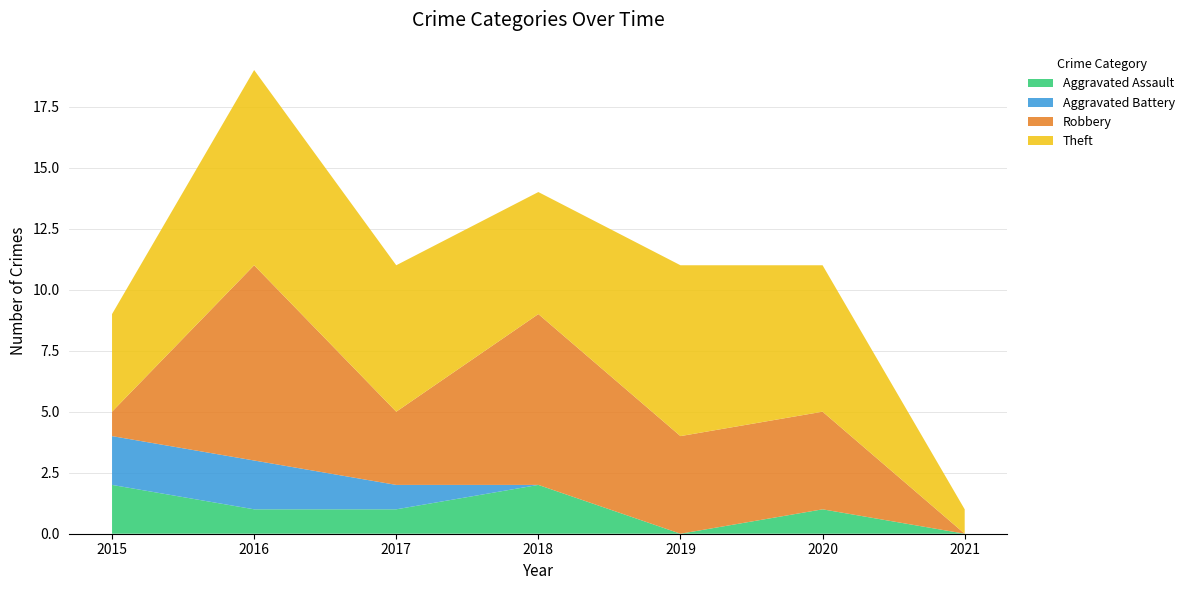

Reading left to right, what are all the values shown in this chart?

Aggravated Assault: 2015=2	2016=1	2017=1	2018=2	2019=0	2020=1	2021=0
Aggravated Battery: 2015=2	2016=2	2017=1	2018=0	2019=0	2020=0	2021=0
Robbery: 2015=1	2016=8	2017=3	2018=7	2019=4	2020=4	2021=0
Theft: 2015=4	2016=8	2017=6	2018=5	2019=7	2020=6	2021=1